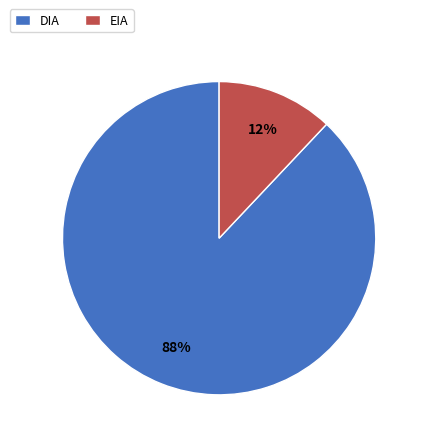

Is there a majority slice in this chart?

Yes